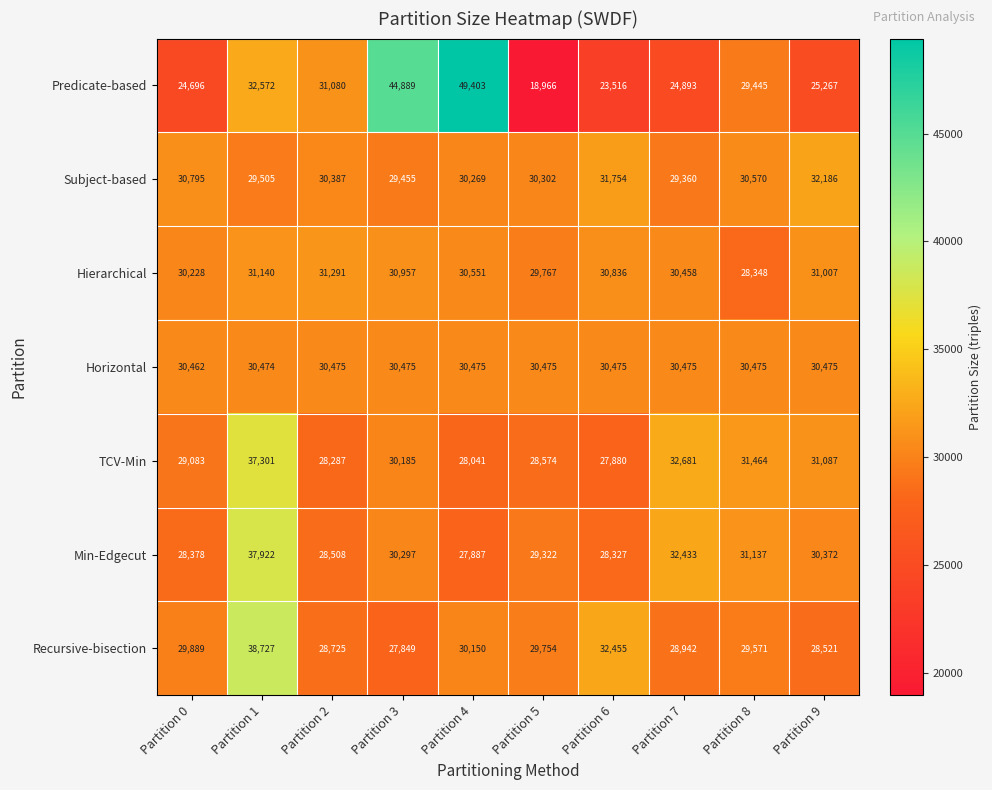

Rank the series by their maximum value, from lowest to highest.

Horizontal, Hierarchical, Subject-based, TCV-Min, Min-Edgecut, Recursive-bisection, Predicate-based